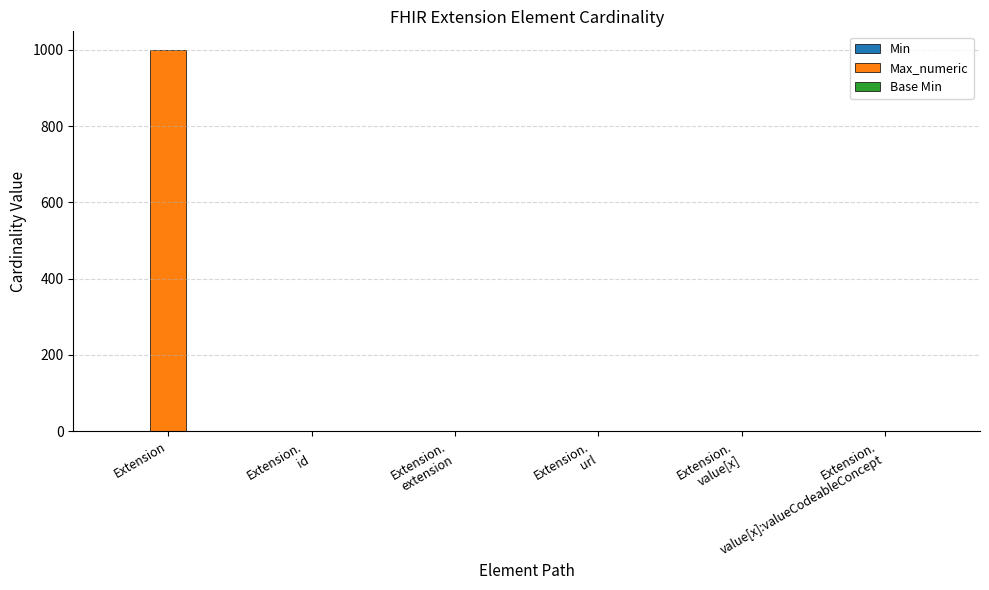

Which series has the largest total across all categories?

Max_numeric